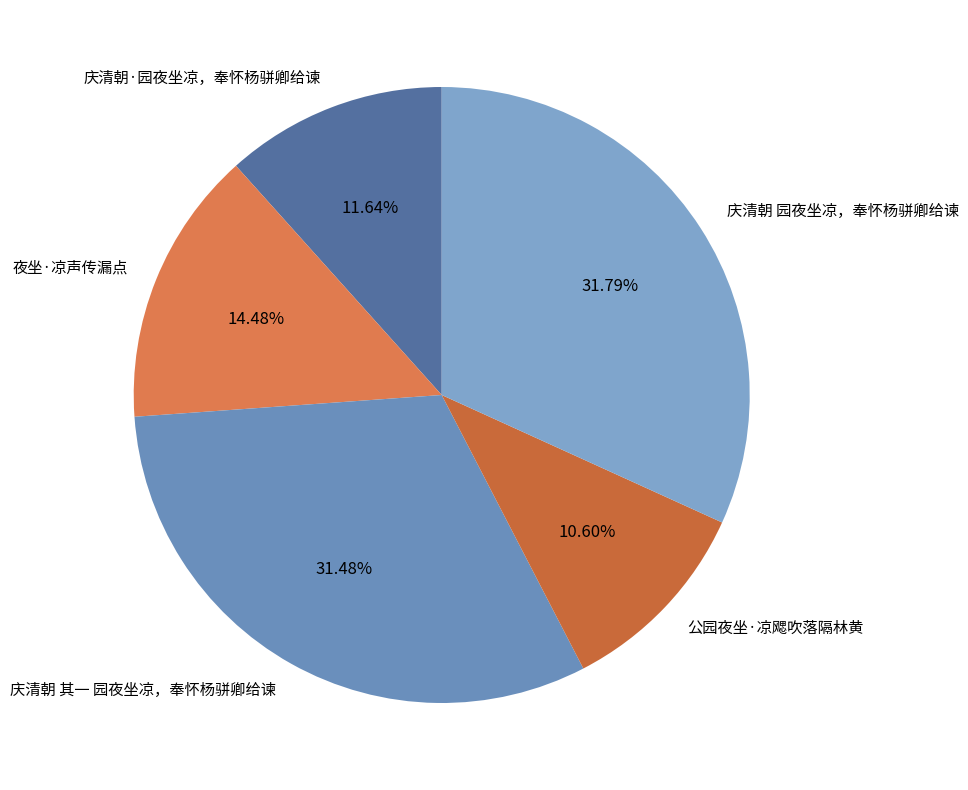

To the nearest percent, what is the average slice percentage?

20%